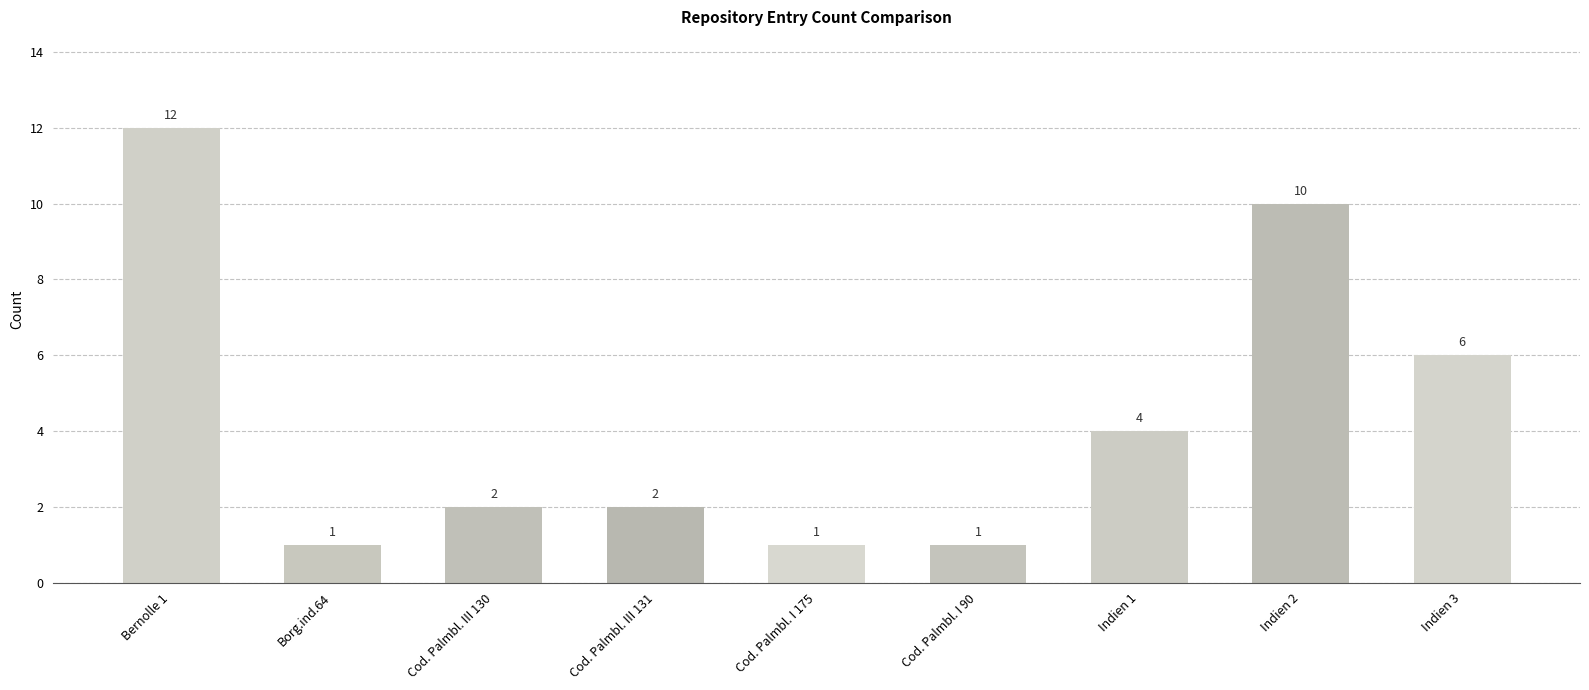

Approximately how many times larger is the value at Cod. Palmbl. III 130 compared to Cod. Palmbl. III 131?

1.0